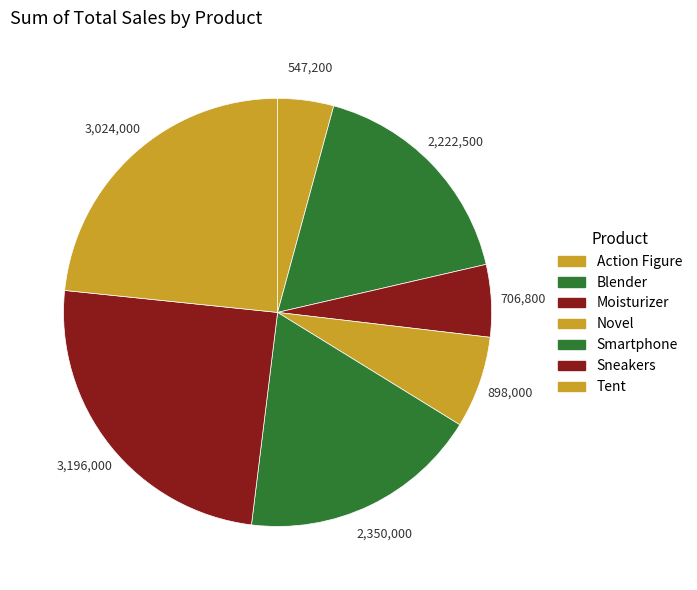

Is Sneakers the majority of the pie?

No